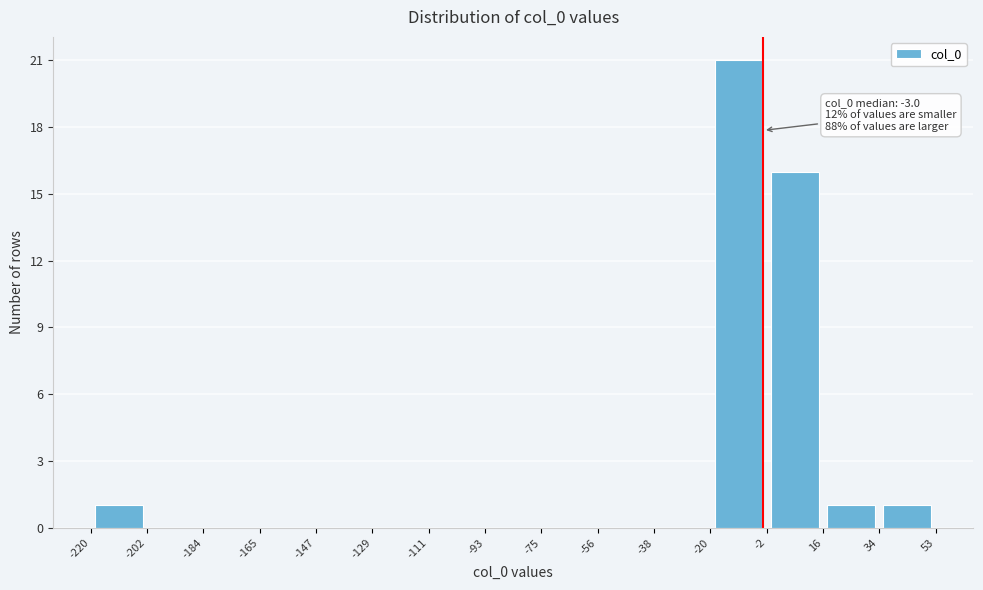

Over which range of the x-axis is the bar tallest?

-20 to -2